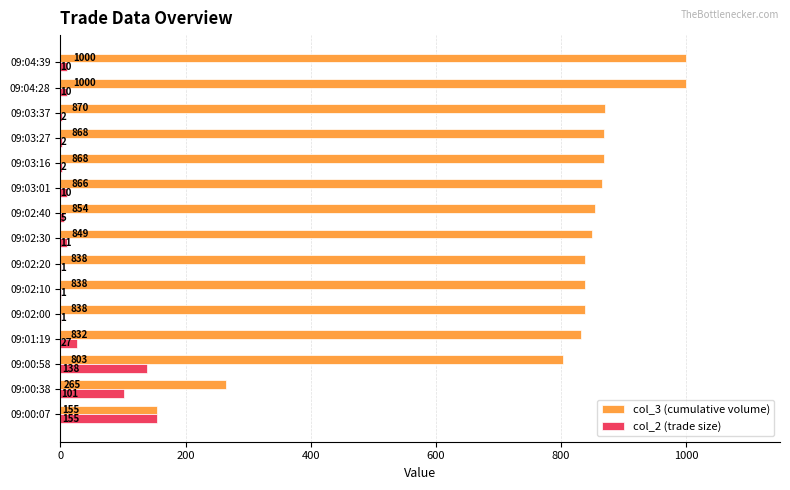

Which series has the largest total across all categories?

col_3 (cumulative volume)